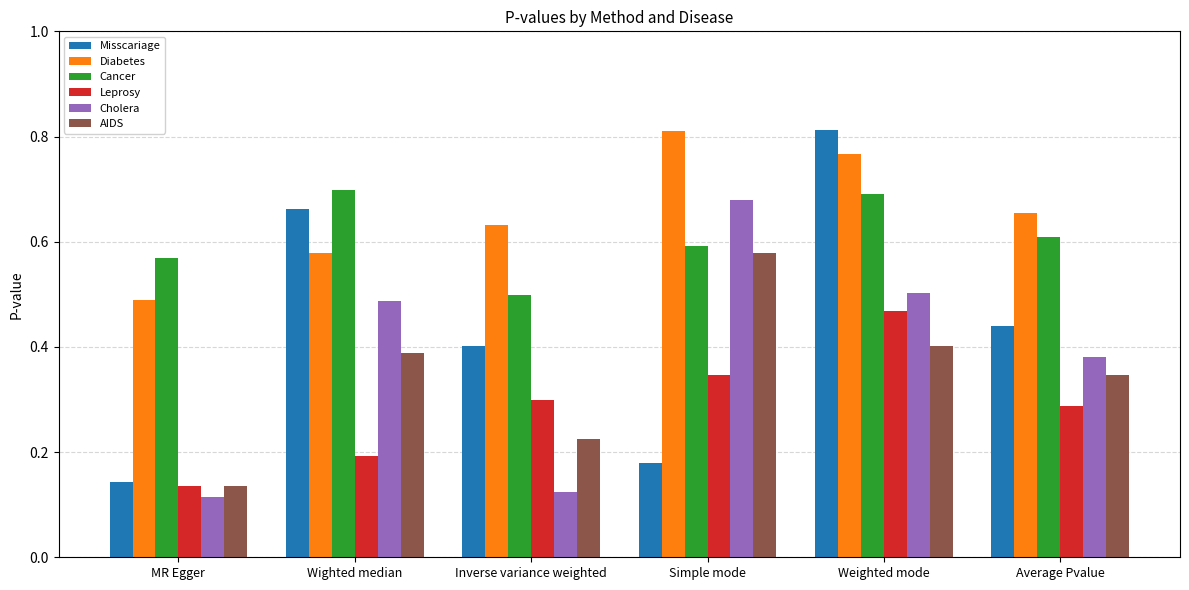

The Misscariage series shows 0.1 at Average Pvalue. True or false?

False